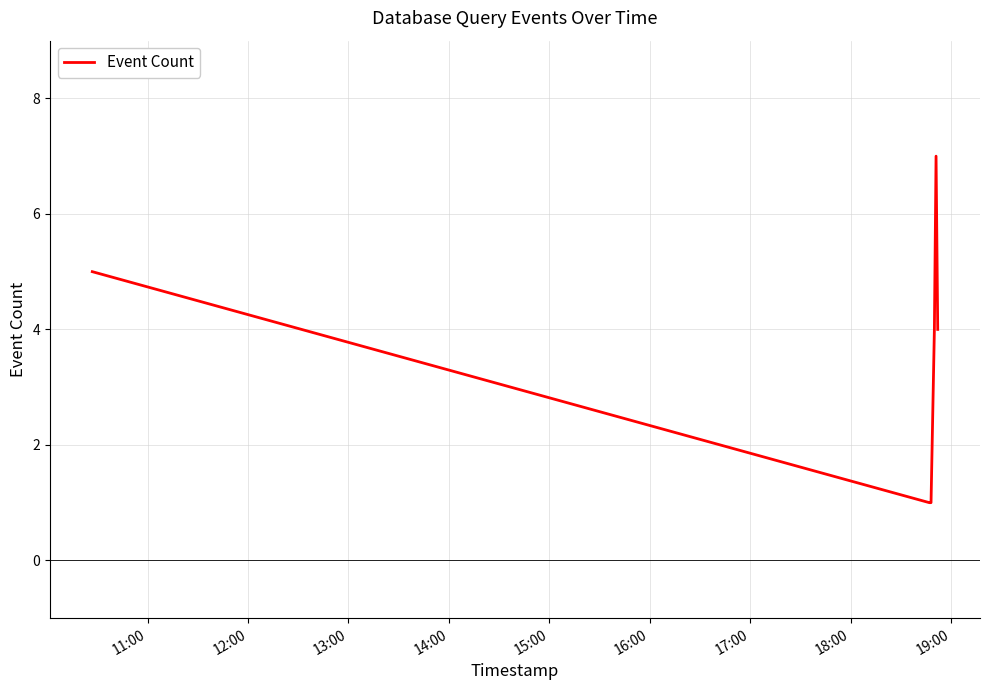

True or false: the data has more than 0 interior local peaks.

True